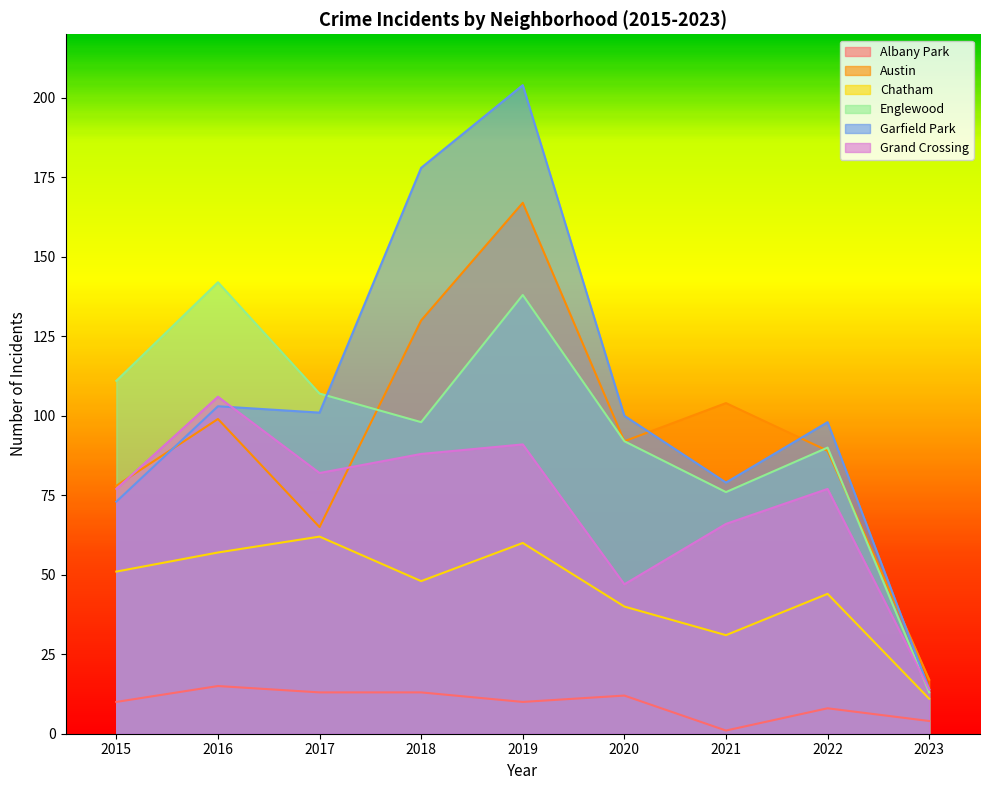

What is the value of the Englewood point at the 6th from the left?

92